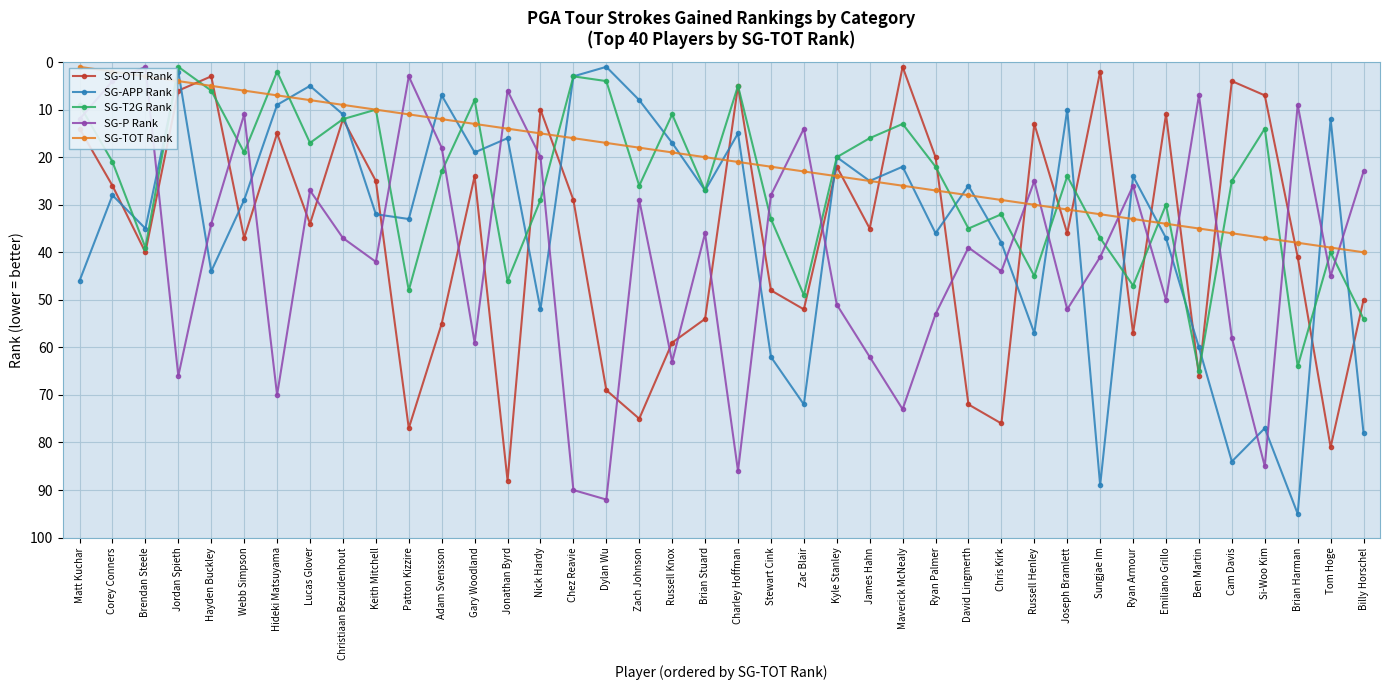

How many interior local valleys does the SG-OTT Rank series have?

12